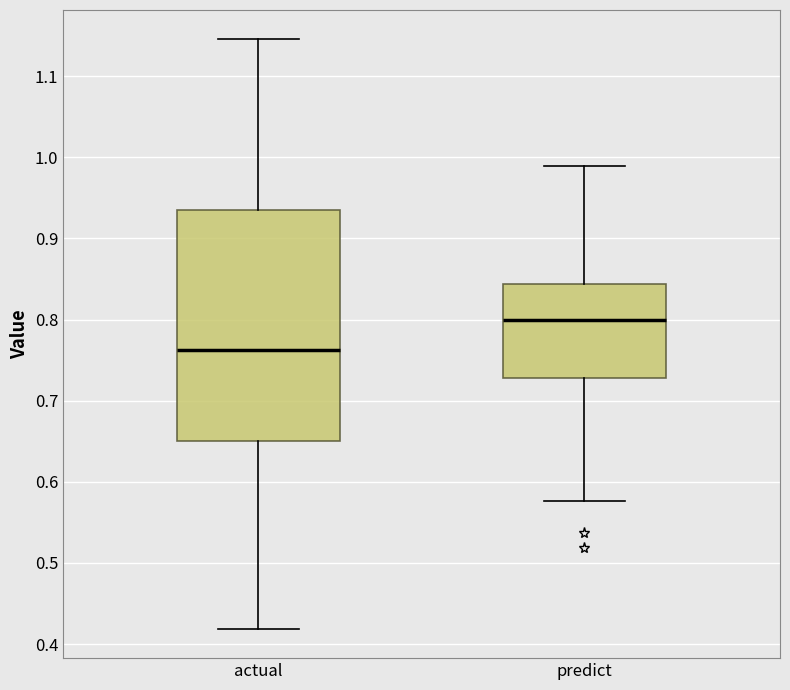

Which box is the tallest, from its lower edge to its upper edge?

actual